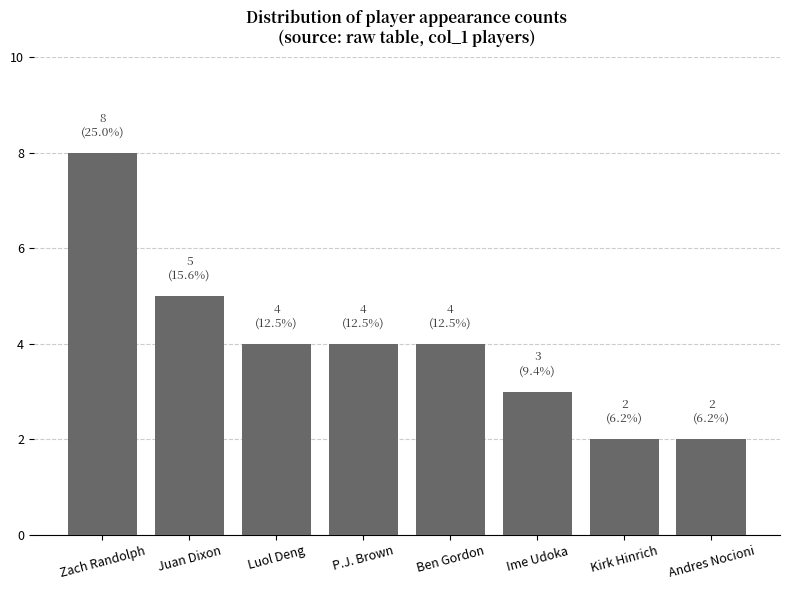

Count the number of categories in the chart.

8